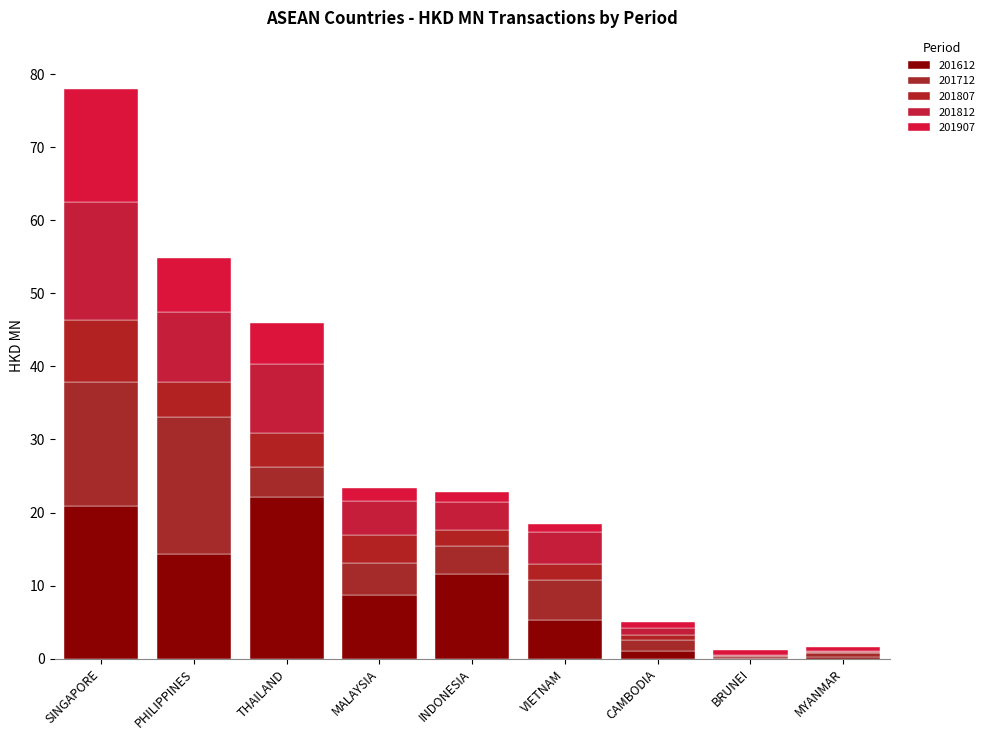

How many distinct data groups are displayed?

5